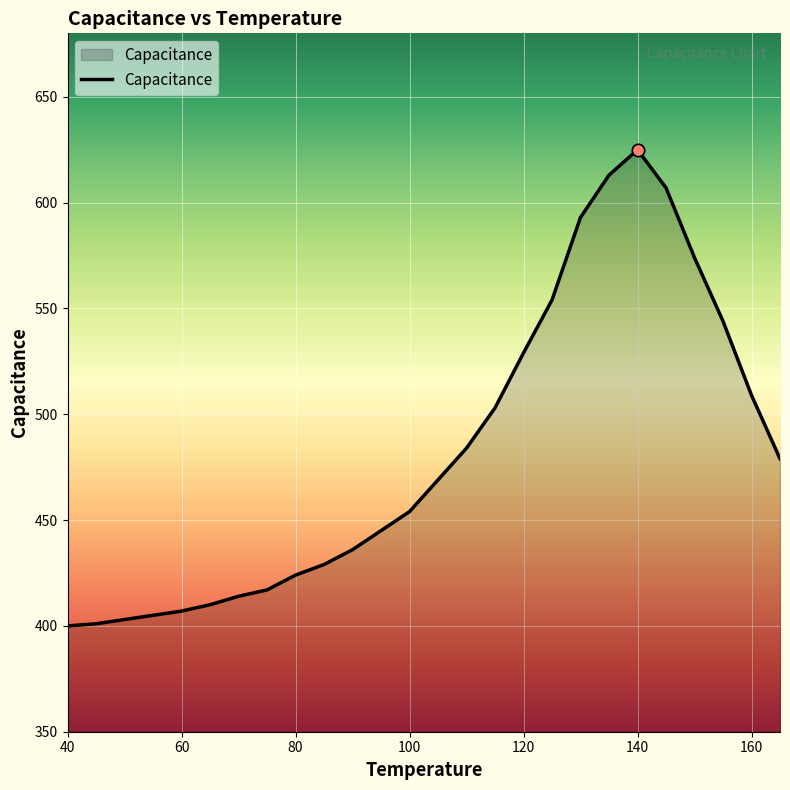

What is the difference between the maximum and minimum values?

225